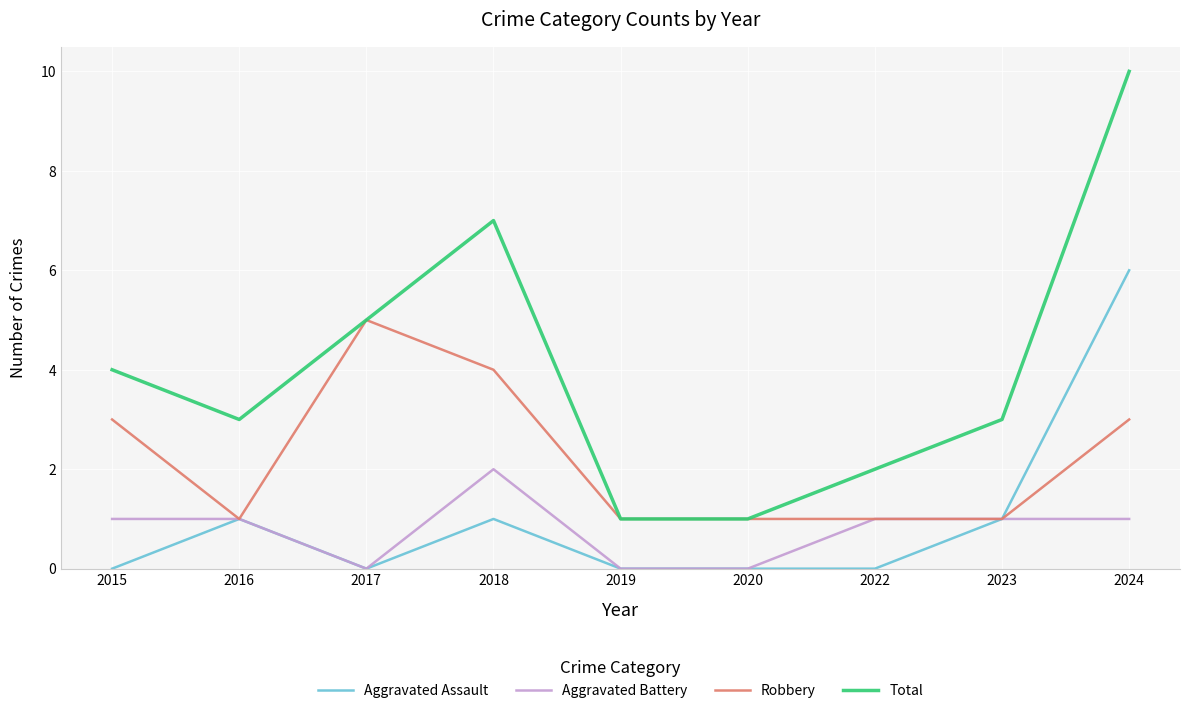

The Aggravated Battery series shows 2 at 2015. True or false?

False